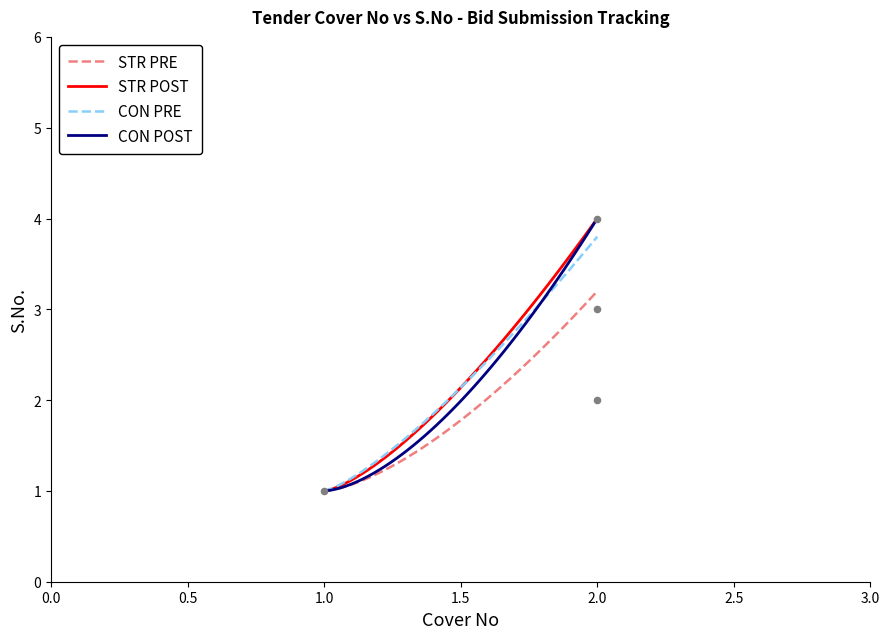

At how many categories does at least one series exceed 3?

1